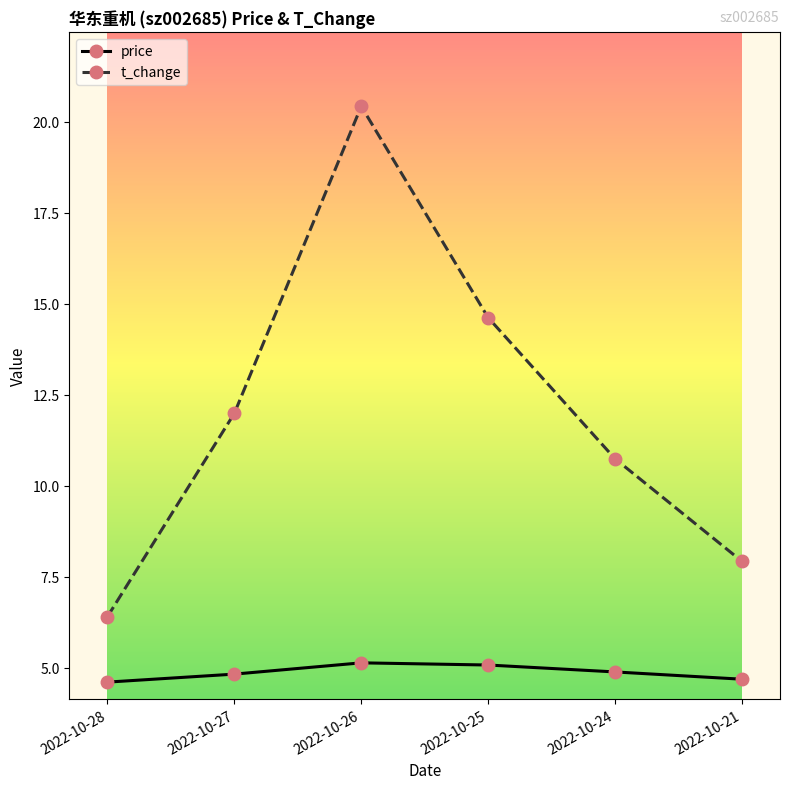

True or false: t_change and price intersect in this chart.

False